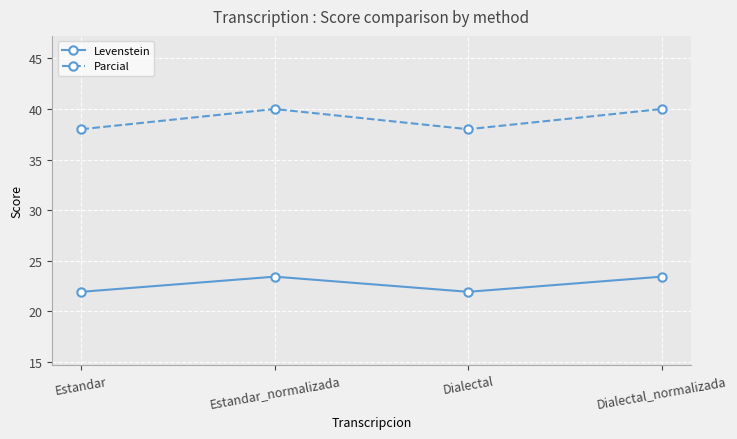

What is the smallest value displayed?

21.9